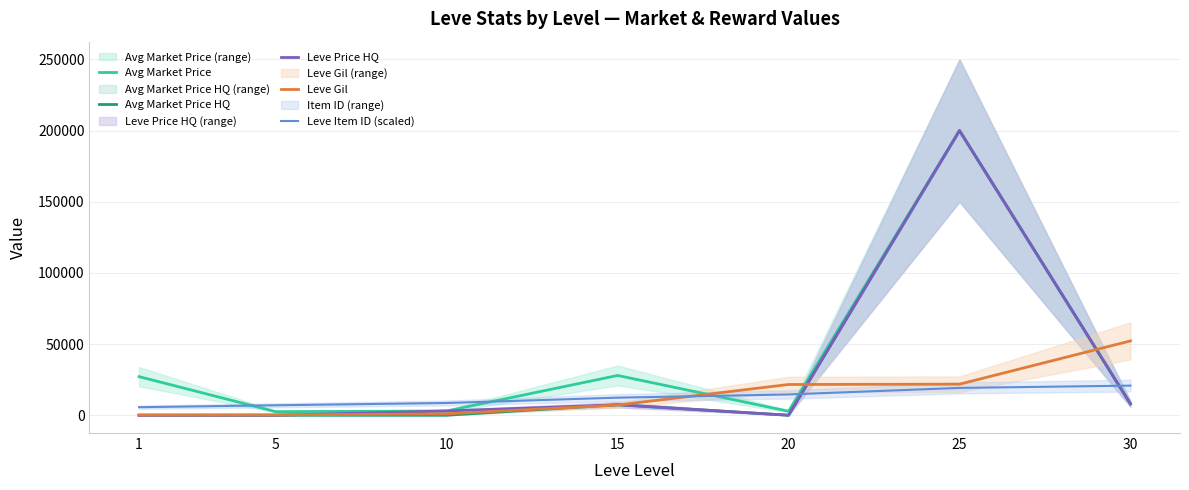

What is the difference between the second highest and second lowest values in the Leve Item ID (scaled) series?

12200